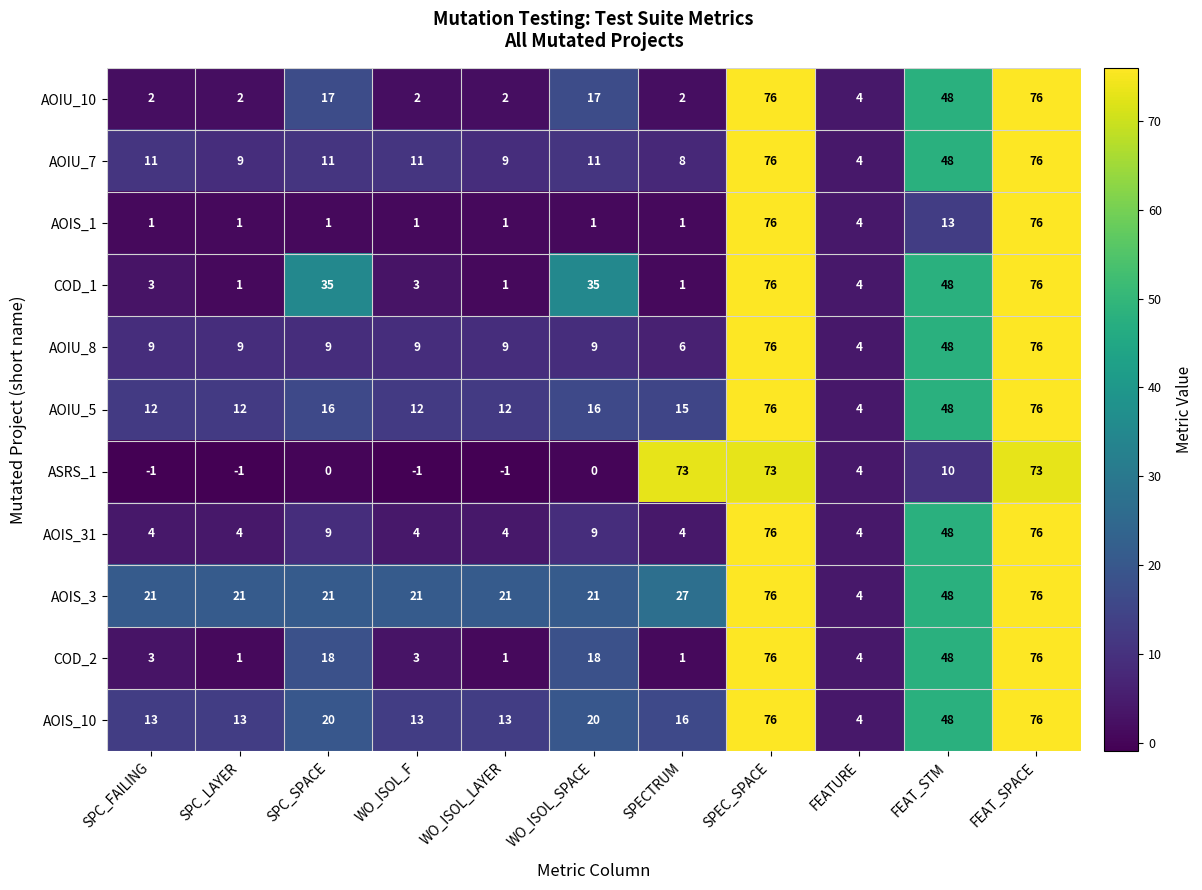

What is the total value across all series at FEATURE?

44